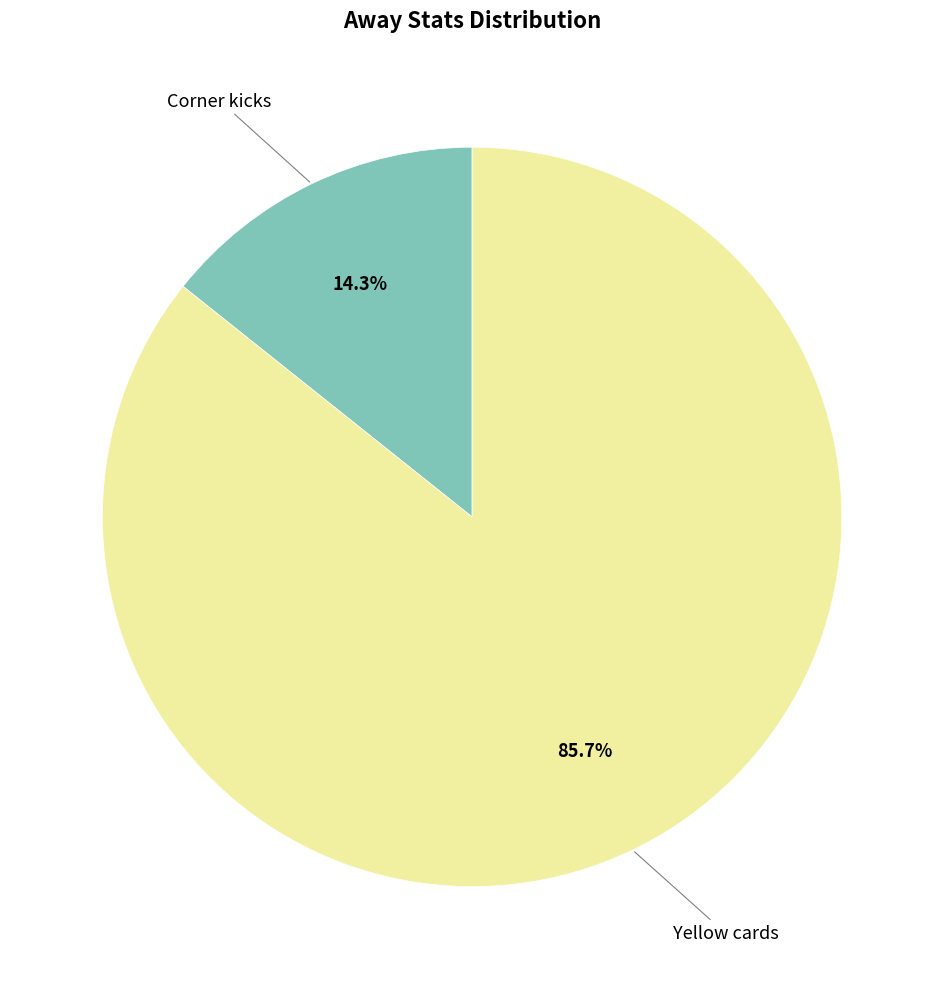

Which slice is the smallest?

Corner kicks